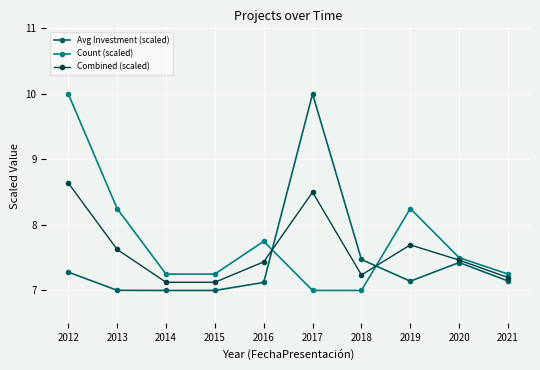

How many lines are shown in the chart?

3